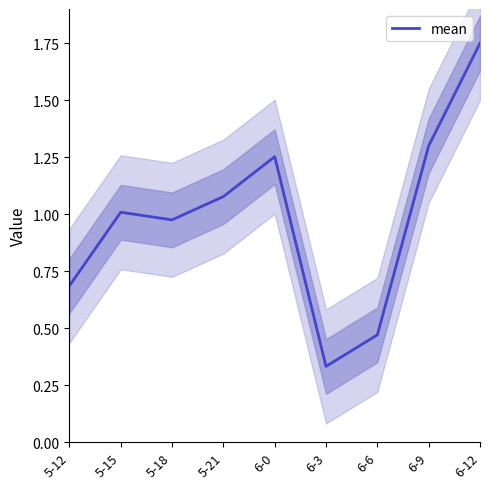

Is it true that the value at 5-15 is 1.0?

True